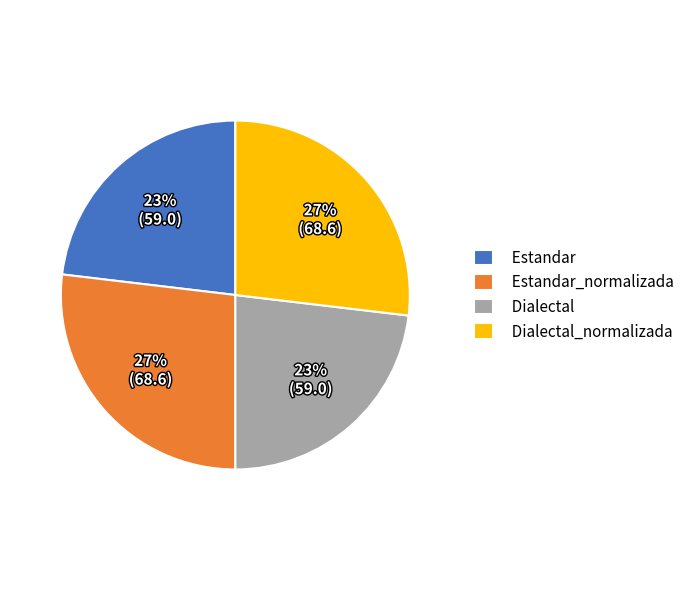

To the nearest percent, what percentage of the pie is Dialectal?

23%